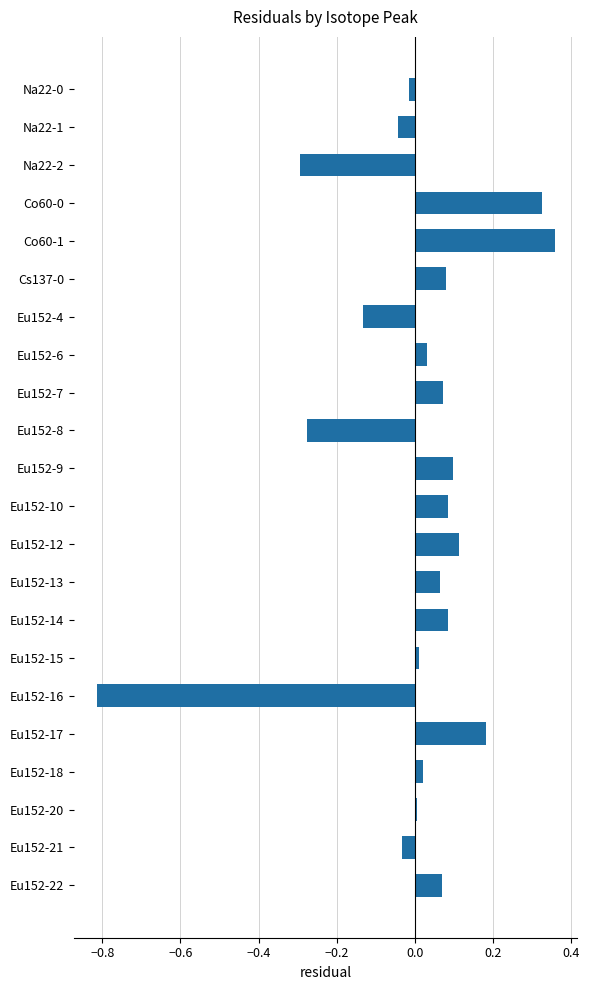

Between Eu152-6 and Eu152-17, which is larger?

Eu152-17